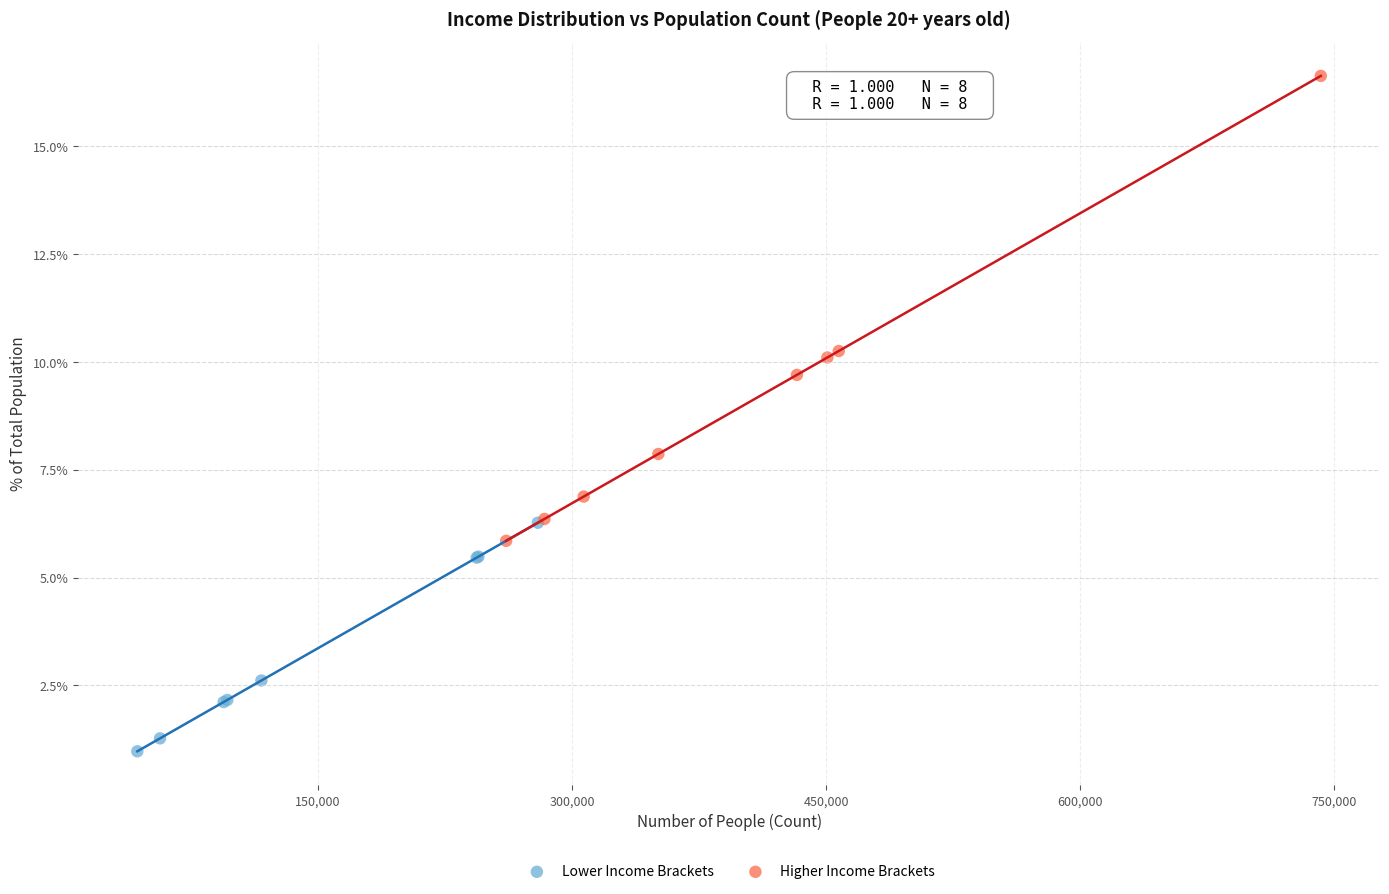

Which series reaches the maximum Y coordinate?

Higher Income Brackets